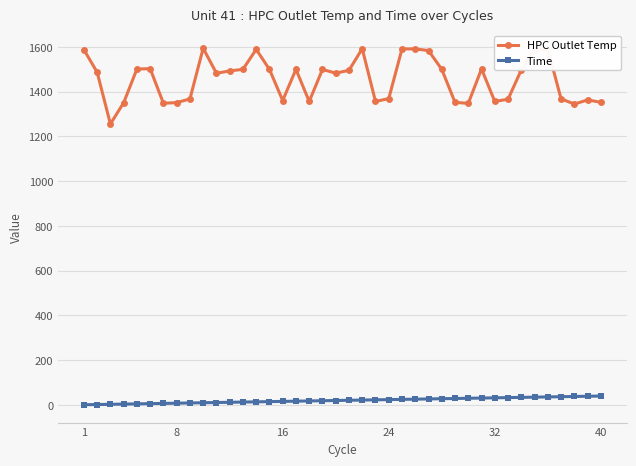

Which series has the largest total across all categories?

HPC Outlet Temp